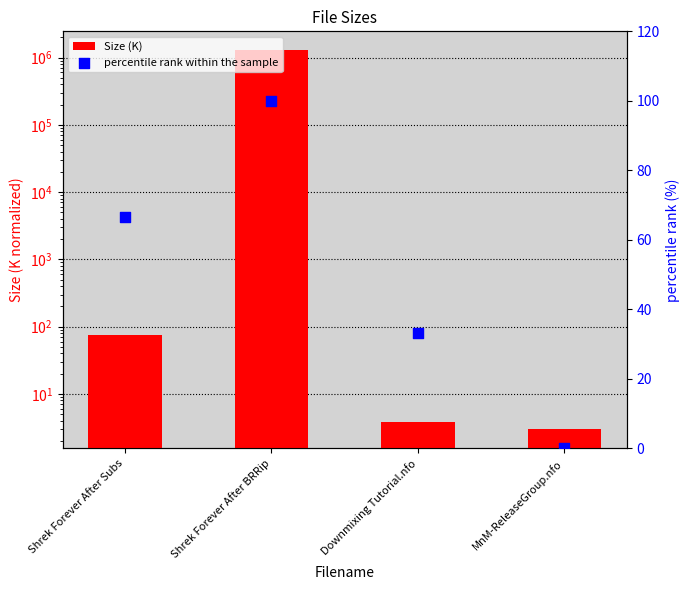

What is the total value across all series at MnM-ReleaseGroup.nfo?

3.0